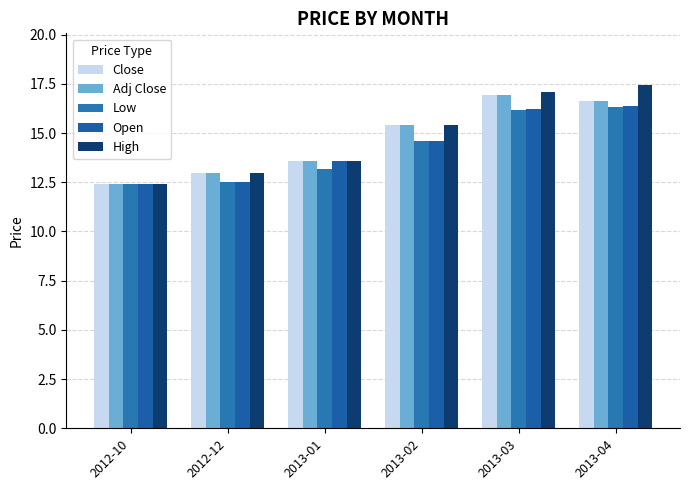

What position from the left is 2013-01?

3